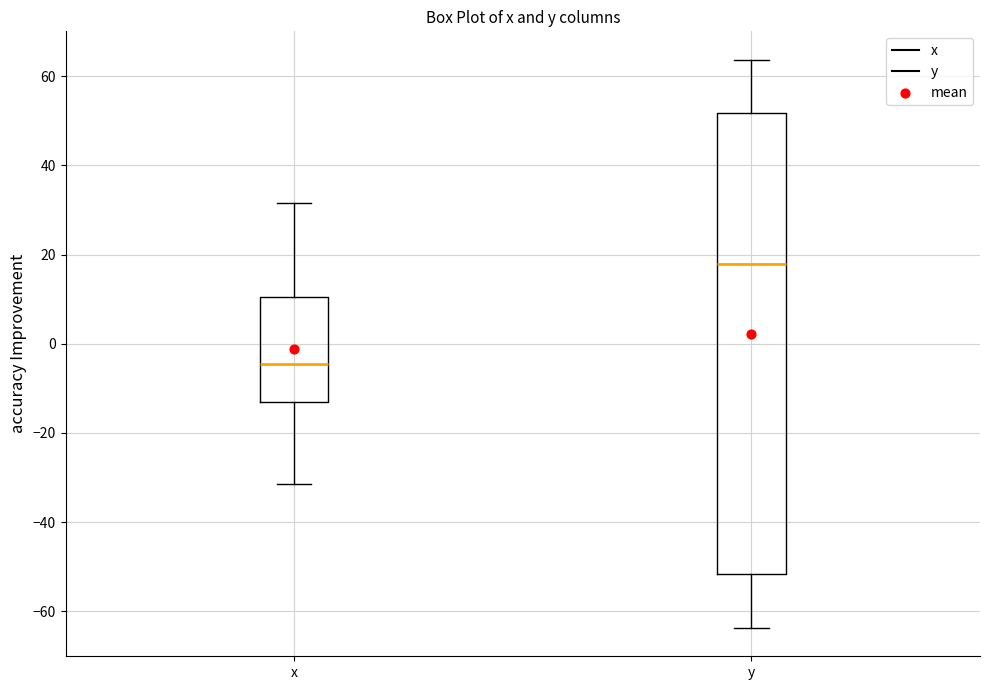

Reading left to right, transcribe this box plot: for each box, give where its median line is, the range the box spans, and where its two whiskers end, as read against the y-axis. The values are not printed on the chart, so give them approximately, as read against the axis.

x: median -4, box -12 to 10, whiskers -32 to 32
y: median 18, box -52 to 52, whiskers -64 to 64